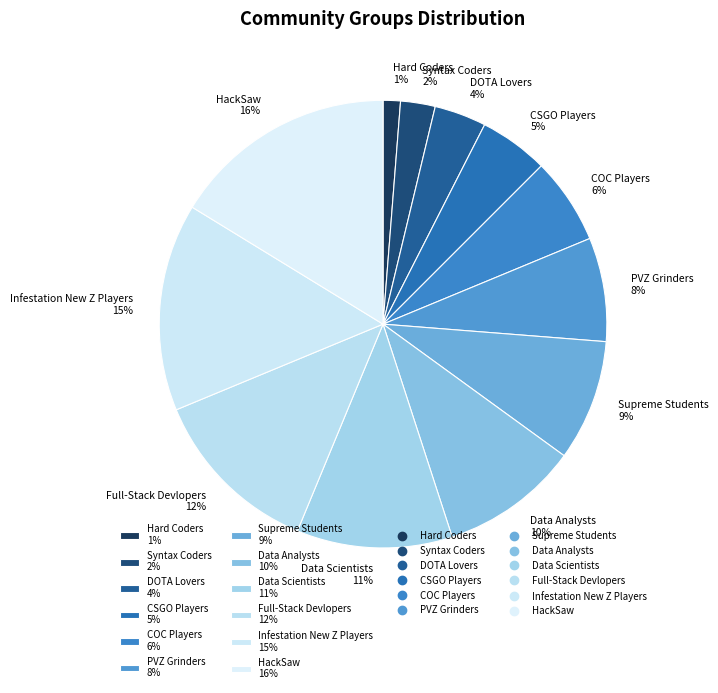

Count the number of slices in the pie.

12